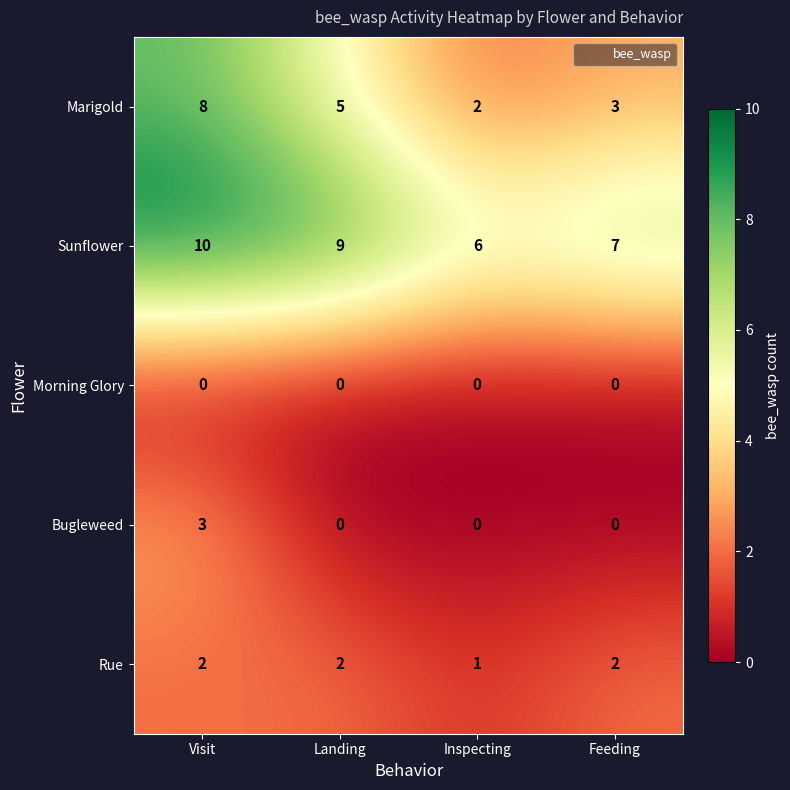

What is the spread (max minus min) of values at Feeding?

7